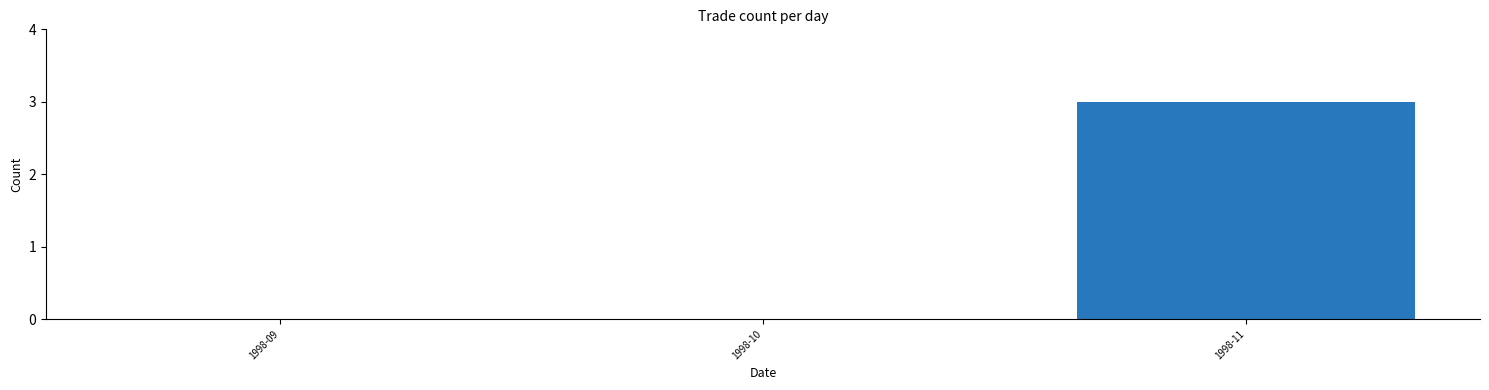

What is the change in value from 1998-09 to 1998-11?

+3